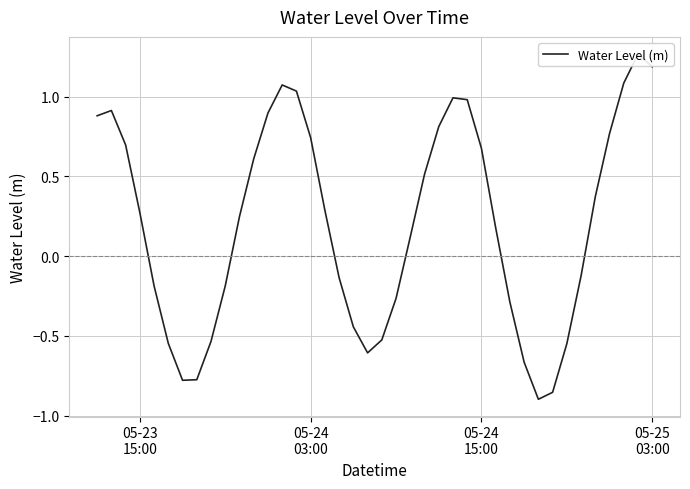

How many values are below zero?

17